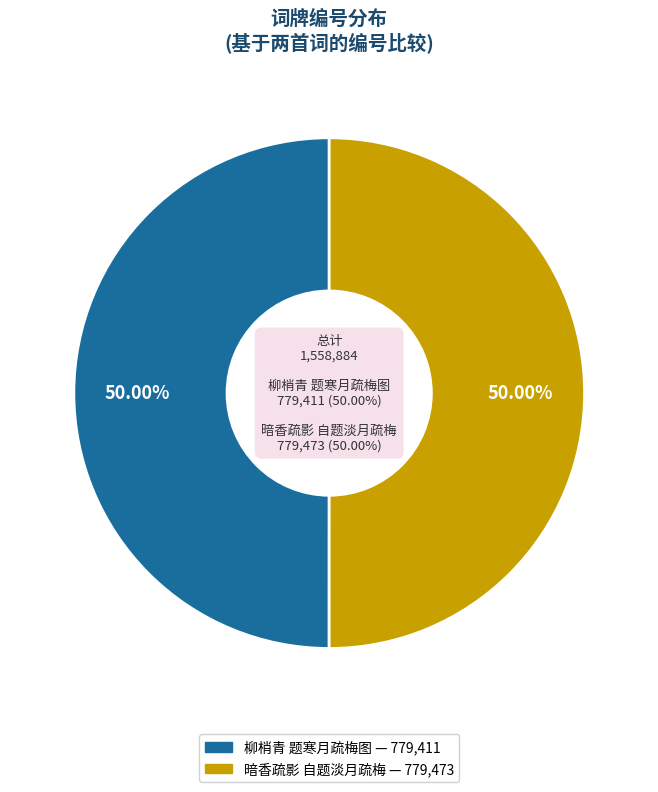

What is the smallest slice in the pie chart?

柳梢青 题寒月疏梅图